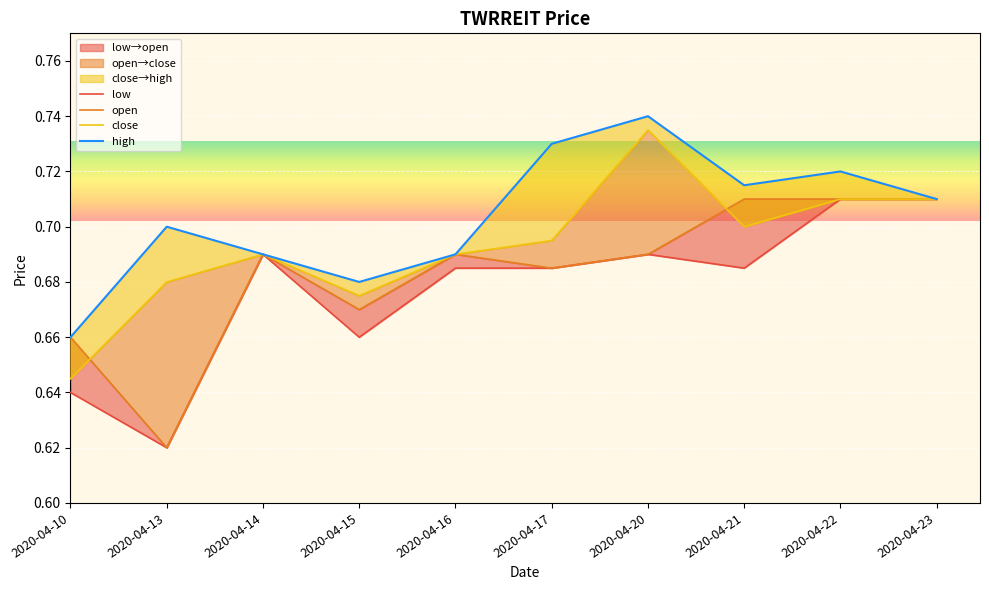

True or false: low has more than 2 points higher than both neighbors.

False